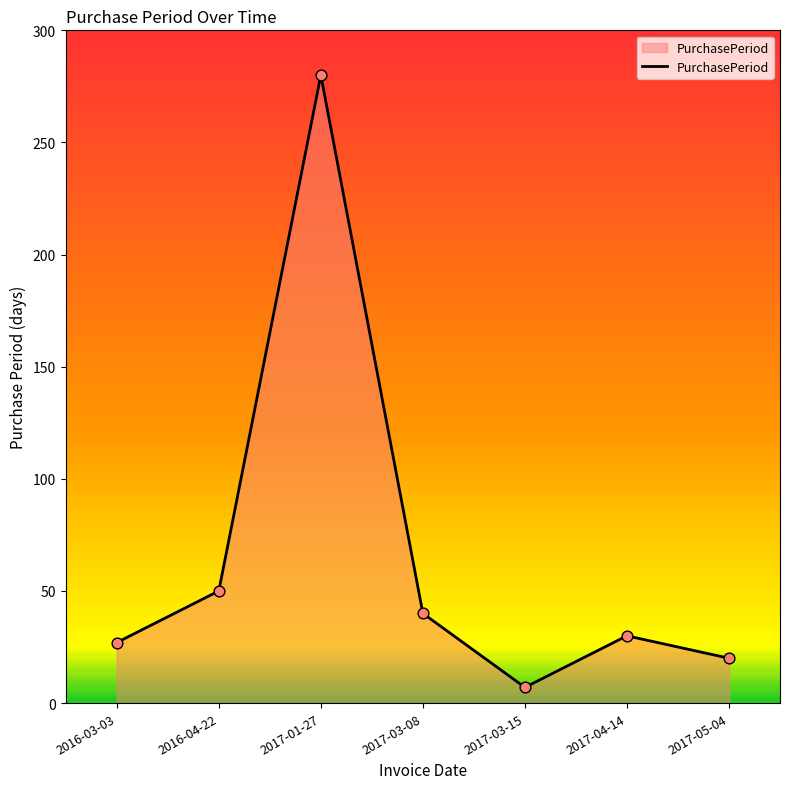

Between 2016-04-22 and 2017-01-27, which is larger?

2017-01-27